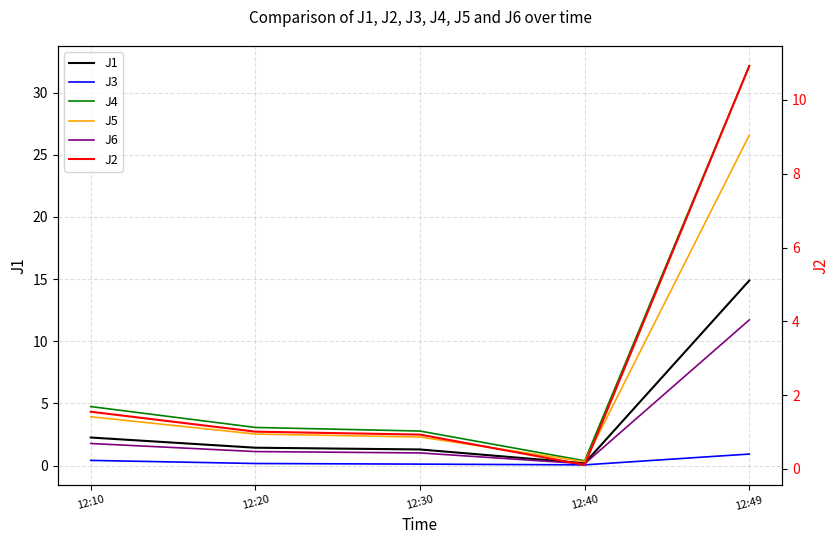

What is the value of the J3 point at the 2nd from the left?

0.2